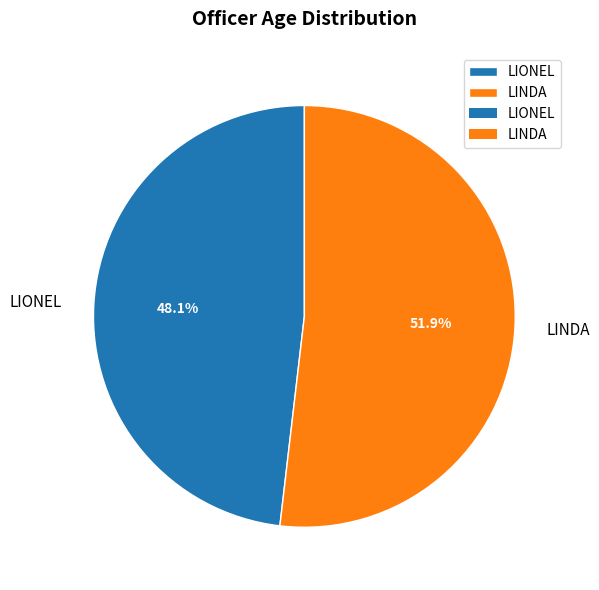

Count the number of slices in the pie.

2